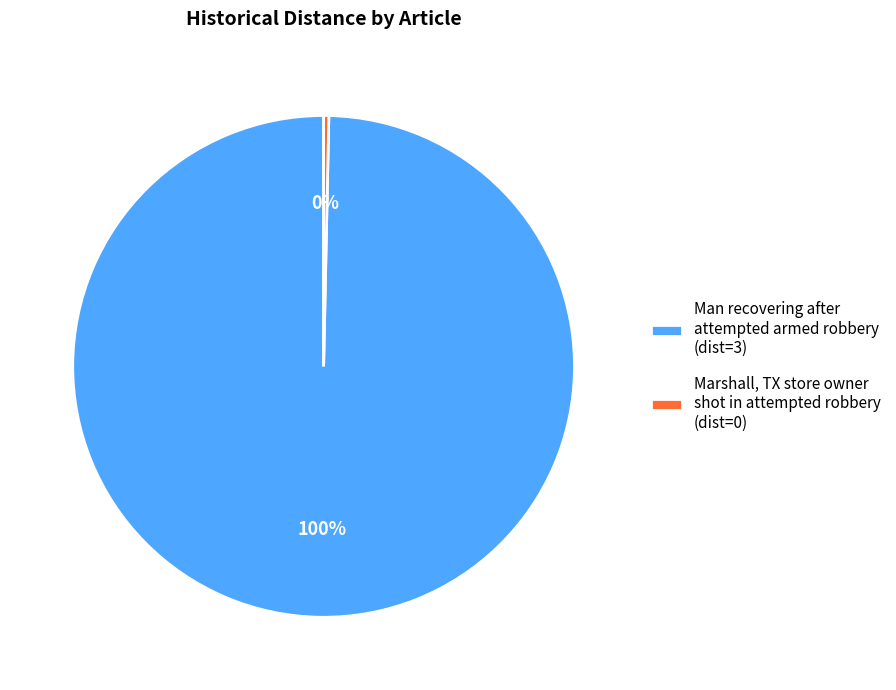

Does any single category account for the majority?

Yes